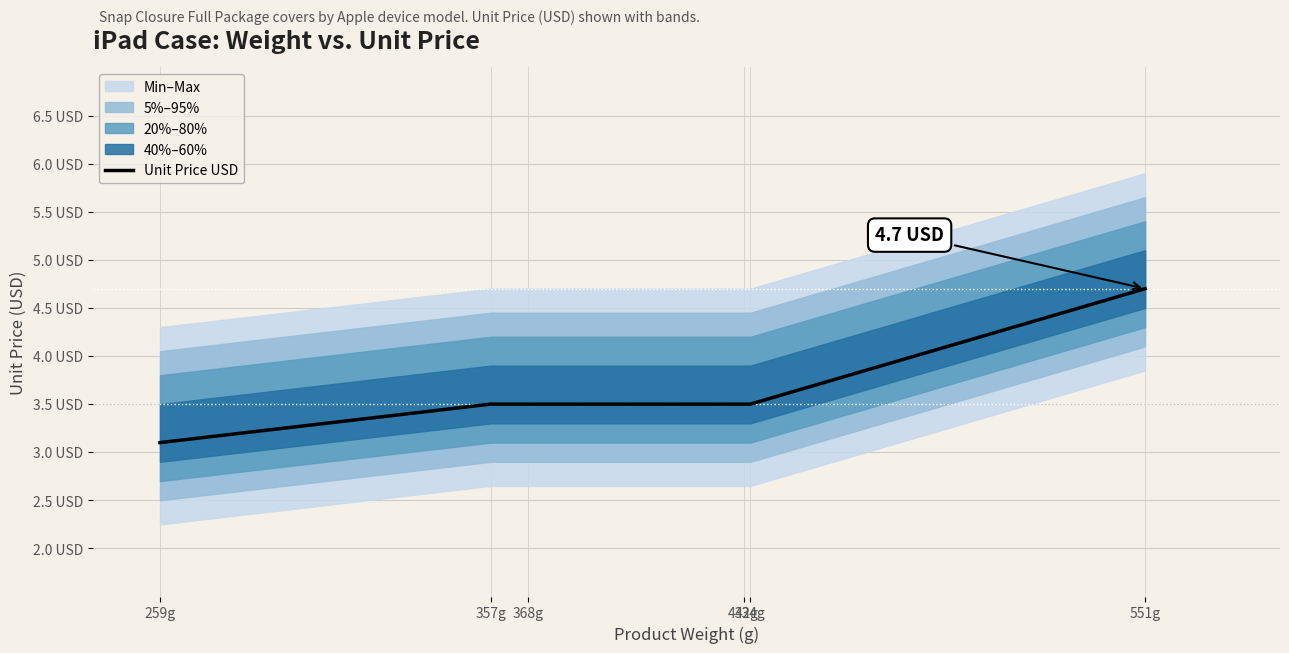

At which label is the value closest to 3?

259g